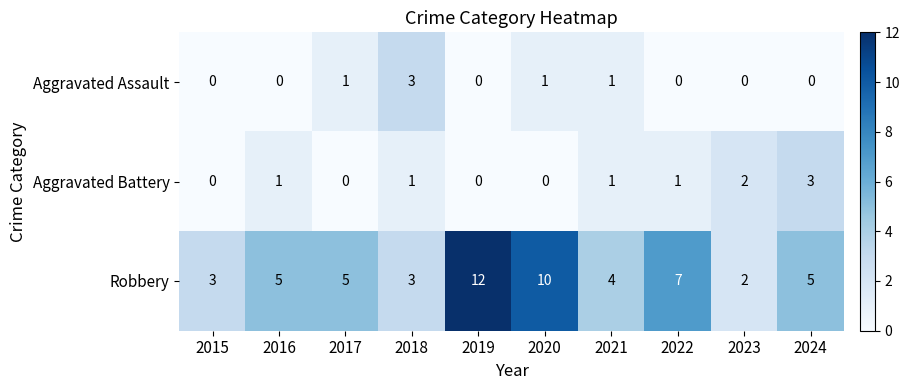

Which series has the widest spread of values?

Robbery